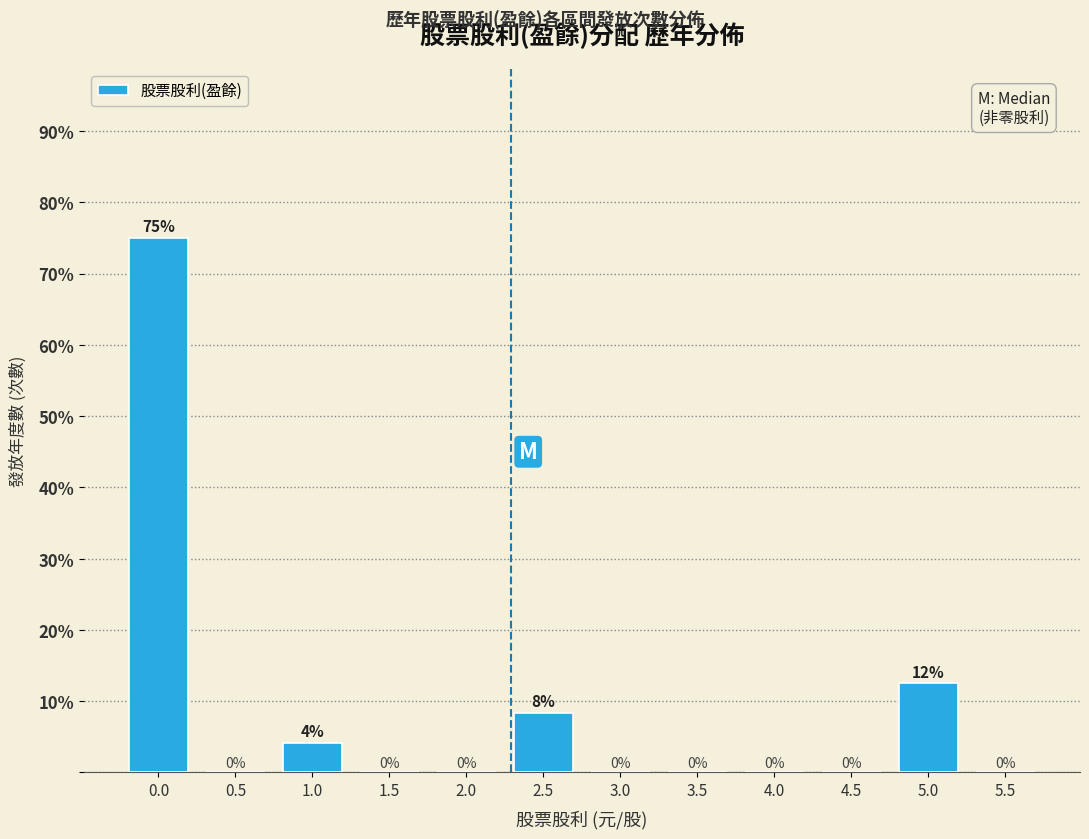

True or false: the data shows 0.0 at 4.0.

True